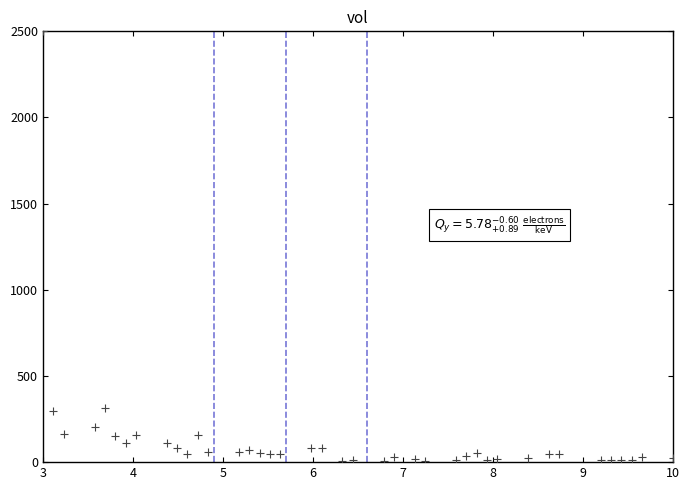

What is the range of X values (max minus min)?

7.0